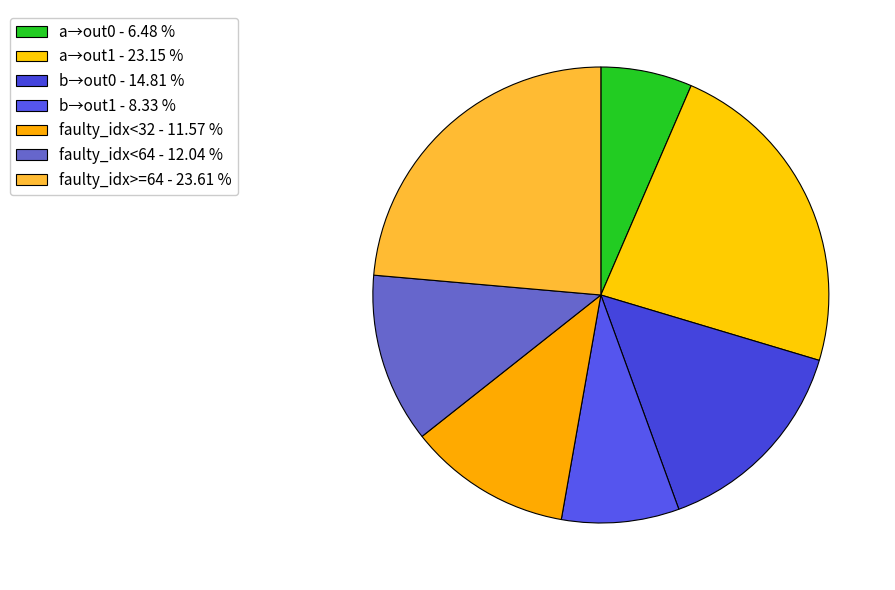

Count the number of slices in the pie.

7